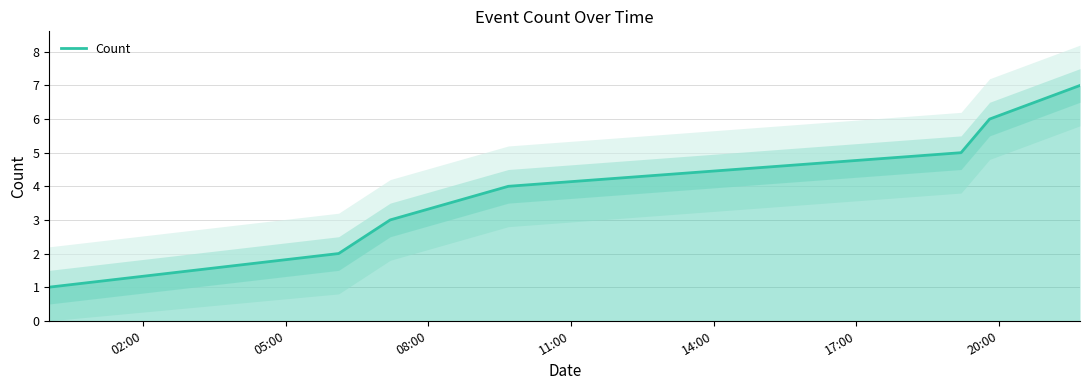

What is the difference between the second highest and minimum values?

5